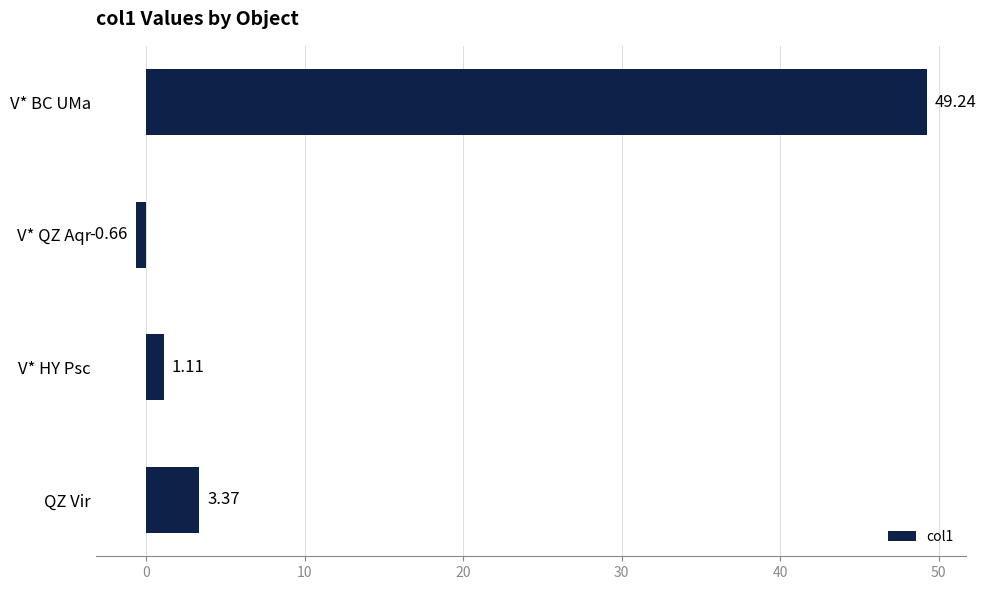

Which label corresponds to the largest value in the chart?

V* BC UMa